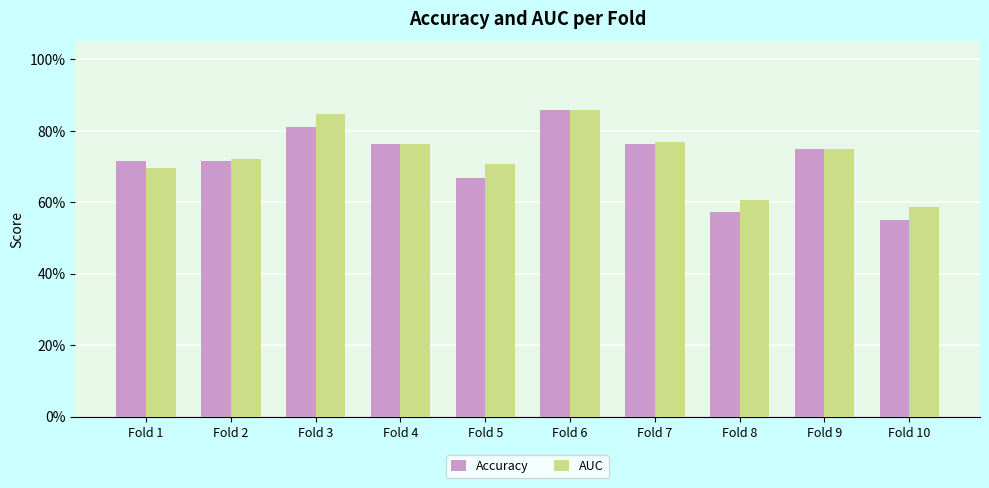

Does the chart contain any negative values?

No